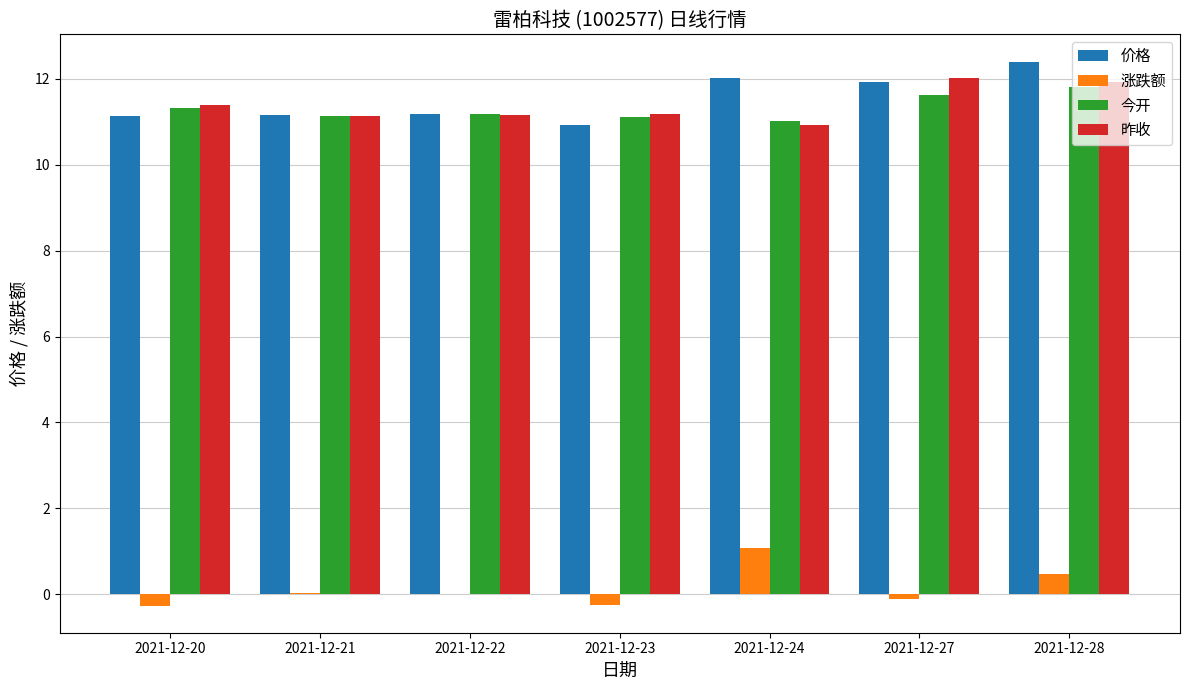

The 价格 series shows 18.6 at 2021-12-20. True or false?

False